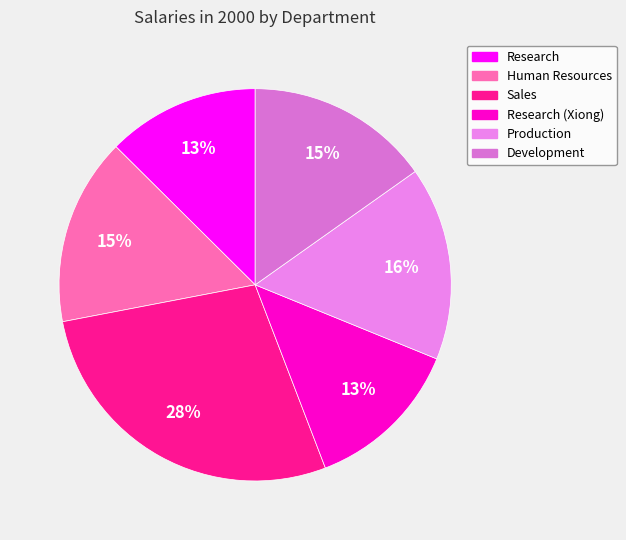

Rank the categories by value from highest to lowest.

Sales, Production, Human Resources, Development, Research (Xiong), Research